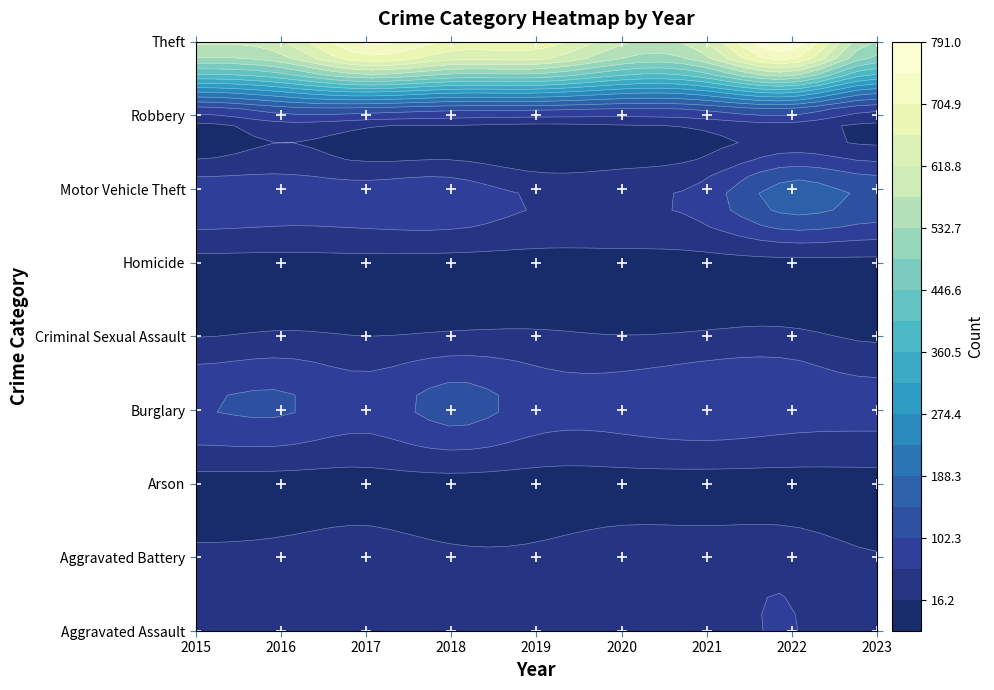

Rank the categories by Aggravated Battery value from highest to lowest.

2021, 2022, 2020, 2017, 2016, 2018, 2019, 2015, 2023